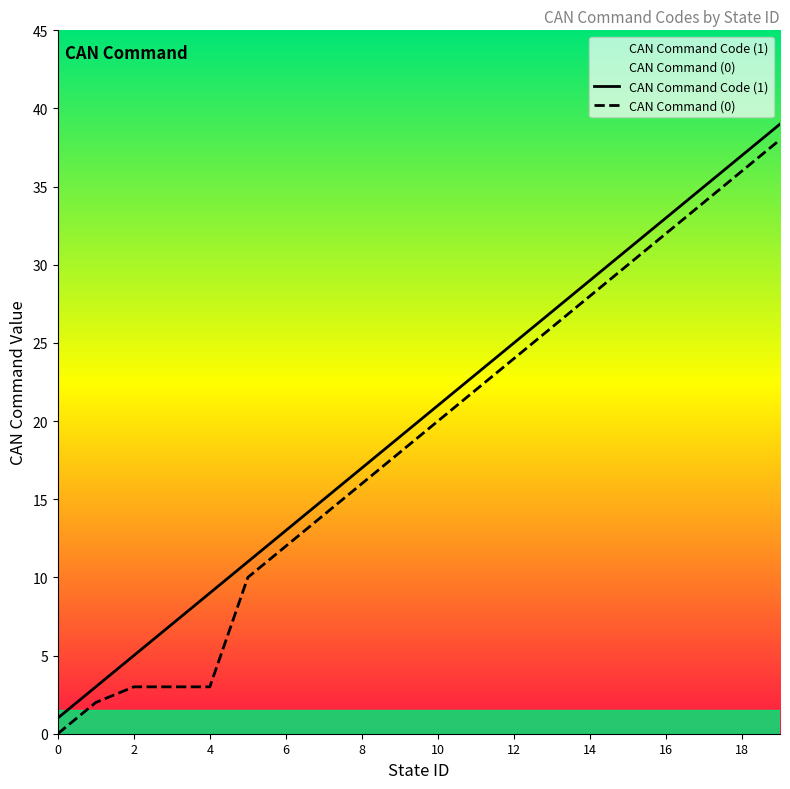

What is the sum of all CAN Command (0) values?

371